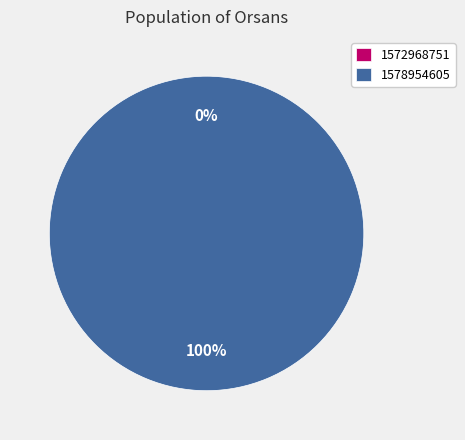

True or false: 1578954605 accounts for 100% of the total.

True